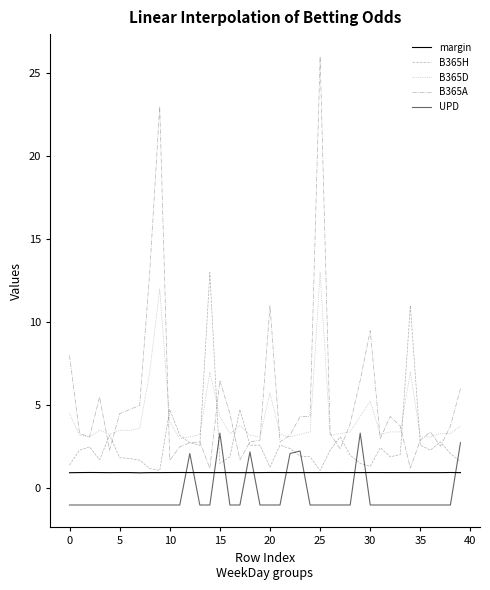

Where does the B365A series first go above 3?

0